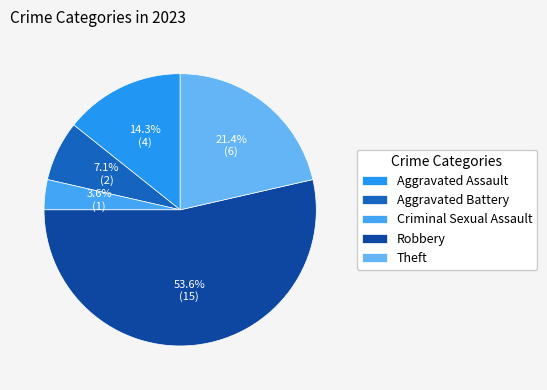

To the nearest percent, what is the average slice percentage?

20%